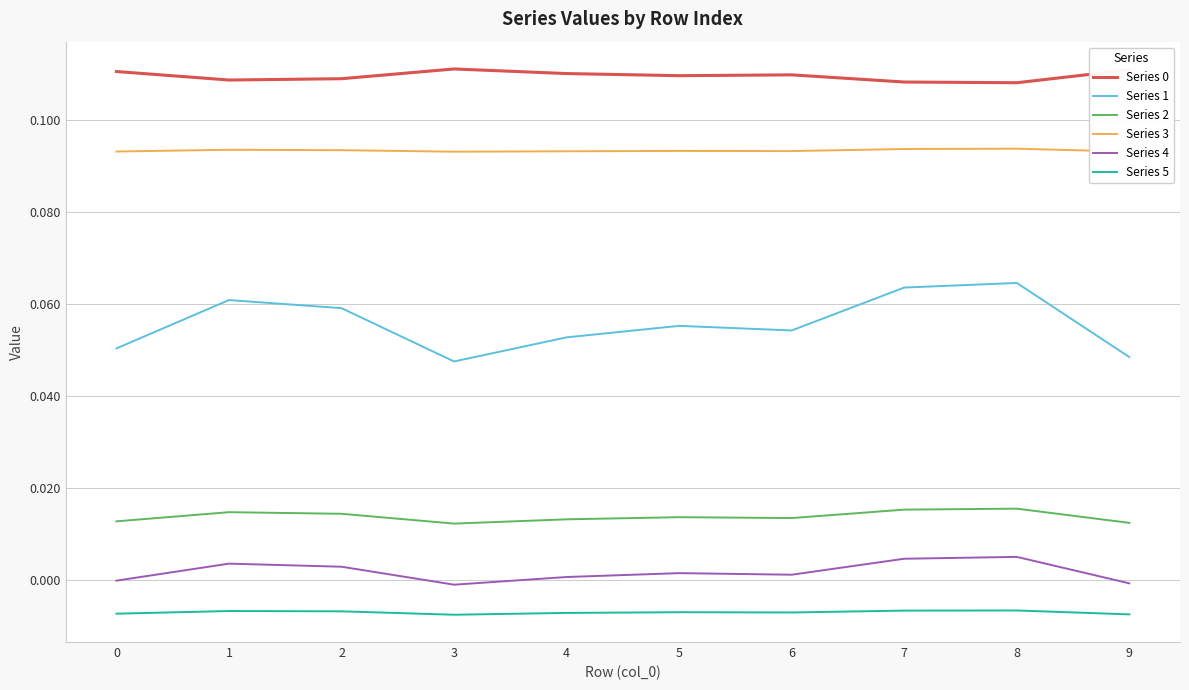

How many lines are shown in the chart?

6